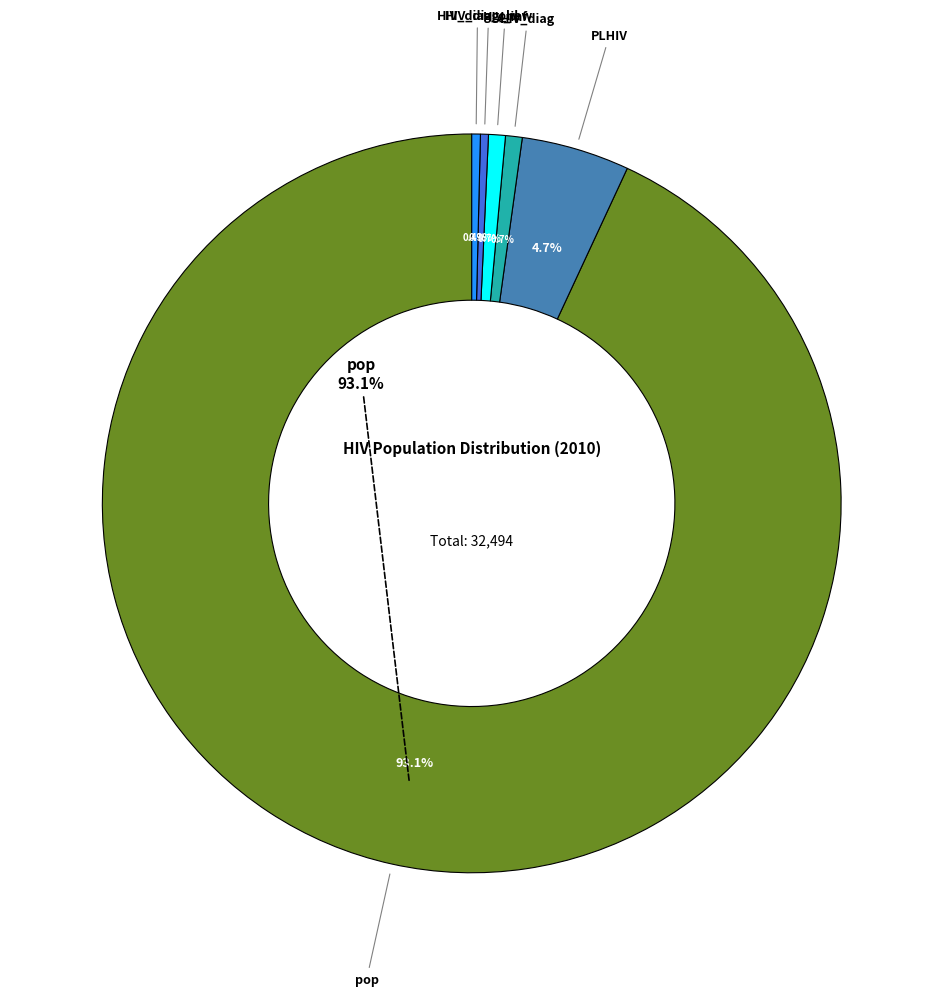

How many segments does this pie chart have?

6